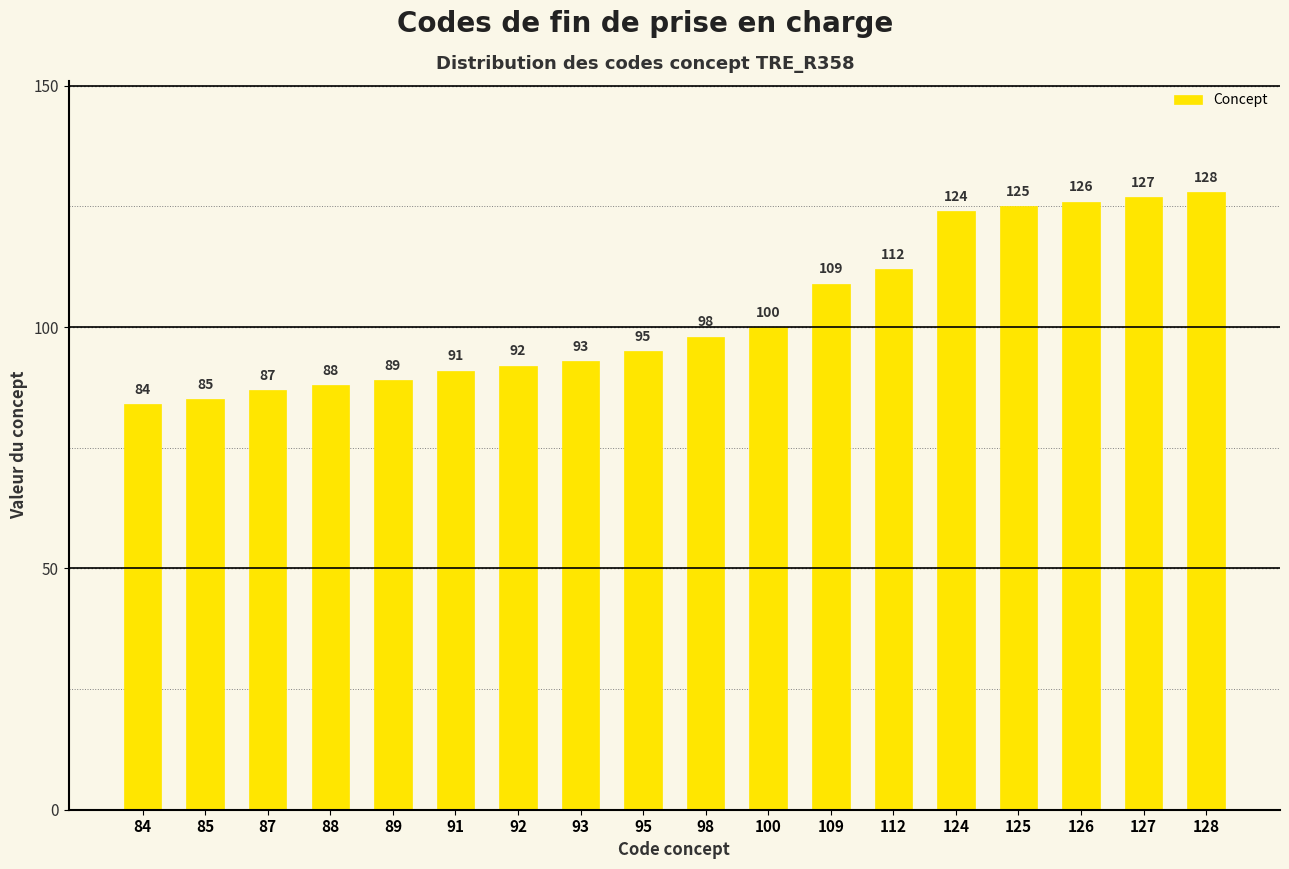

Are the bars grouped side by side (vs. stacked)?

No